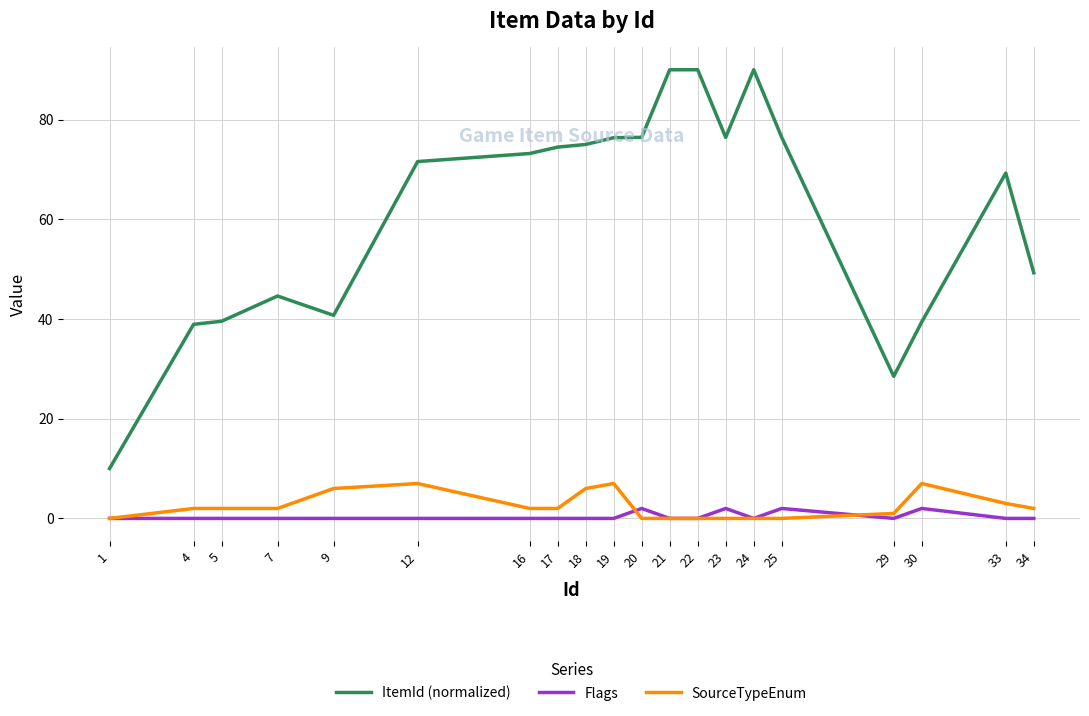

True or false: ItemId (normalized) and Flags cross at least once.

False